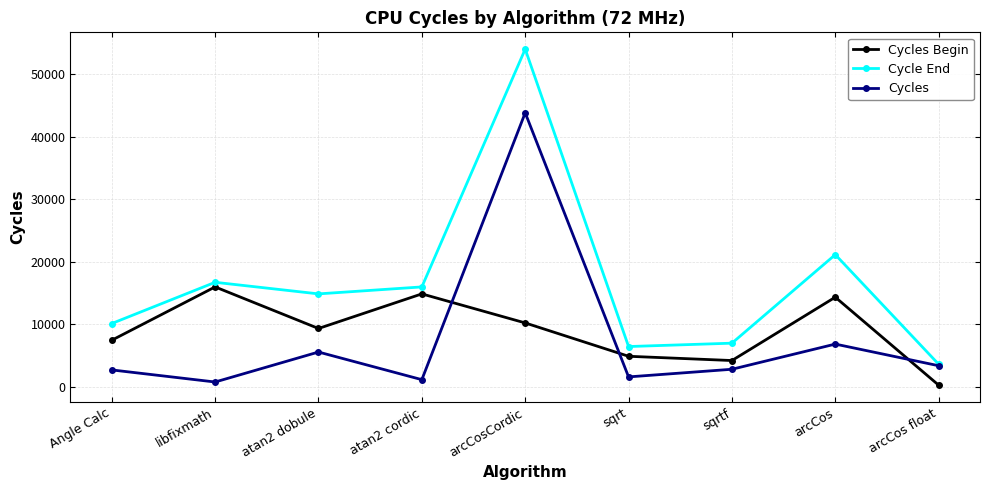

Which series has the largest total across all categories?

Cycle End